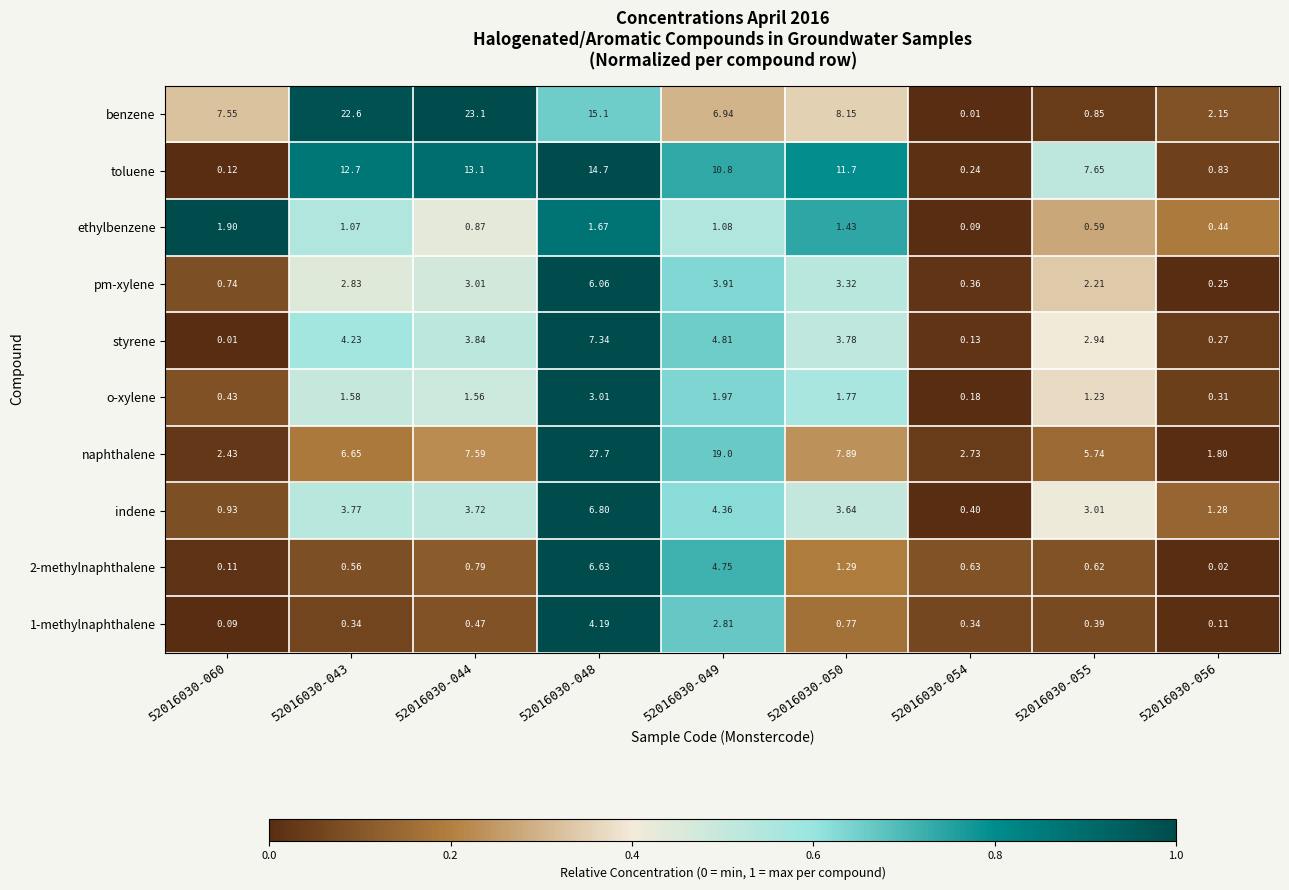

Rank the series at 52016030-060 from lowest to highest value.

styrene, 1-methylnaphthalene, 2-methylnaphthalene, toluene, o-xylene, pm-xylene, indene, ethylbenzene, naphthalene, benzene